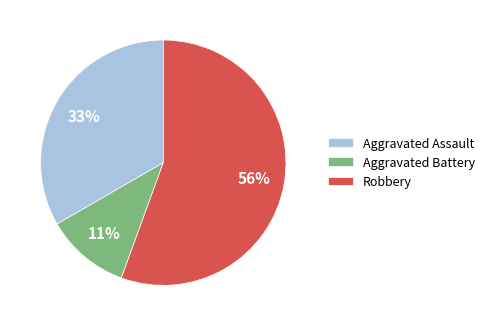

How many segments does this pie chart have?

3